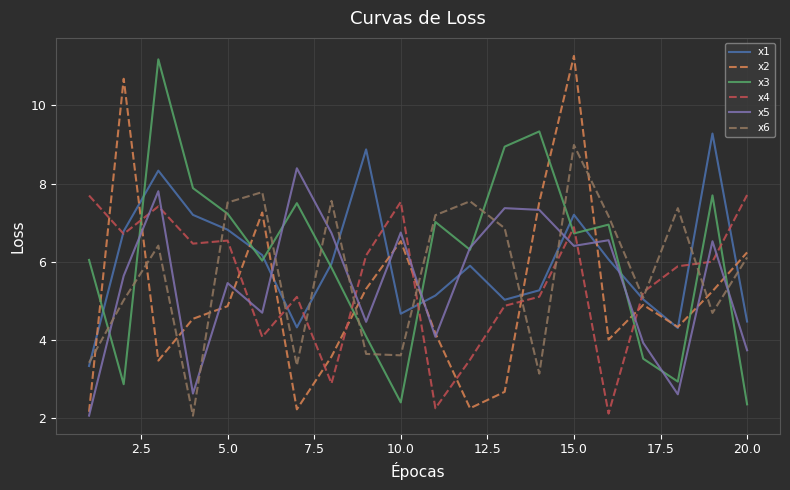

How many lines are shown in the chart?

6